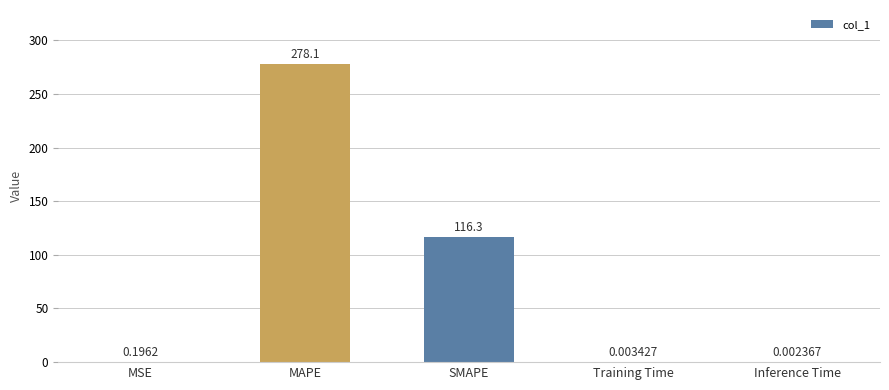

What is the change in value from MAPE to SMAPE?

-161.8